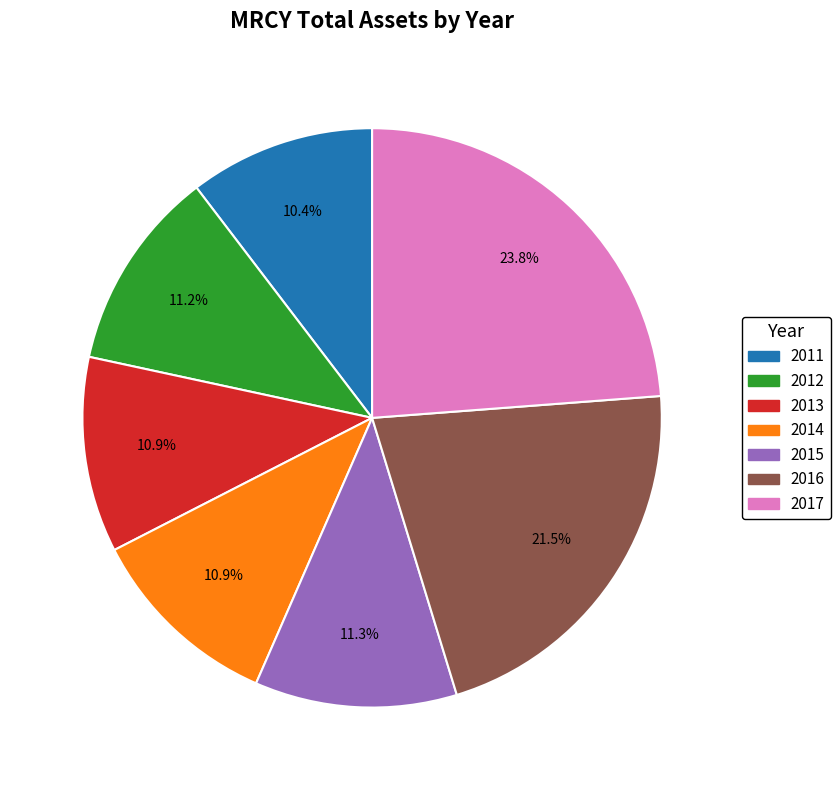

Count the number of slices in the pie.

7